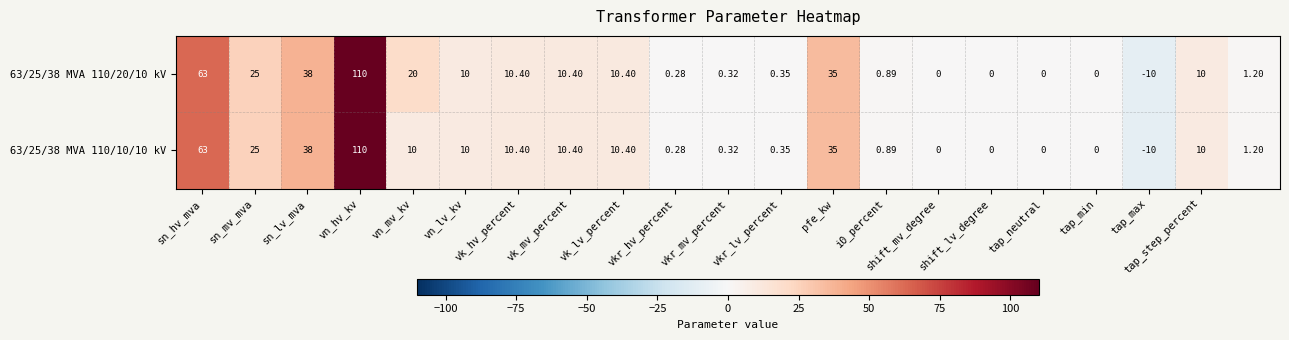

Which category has the lowest value across all series?

tap_max